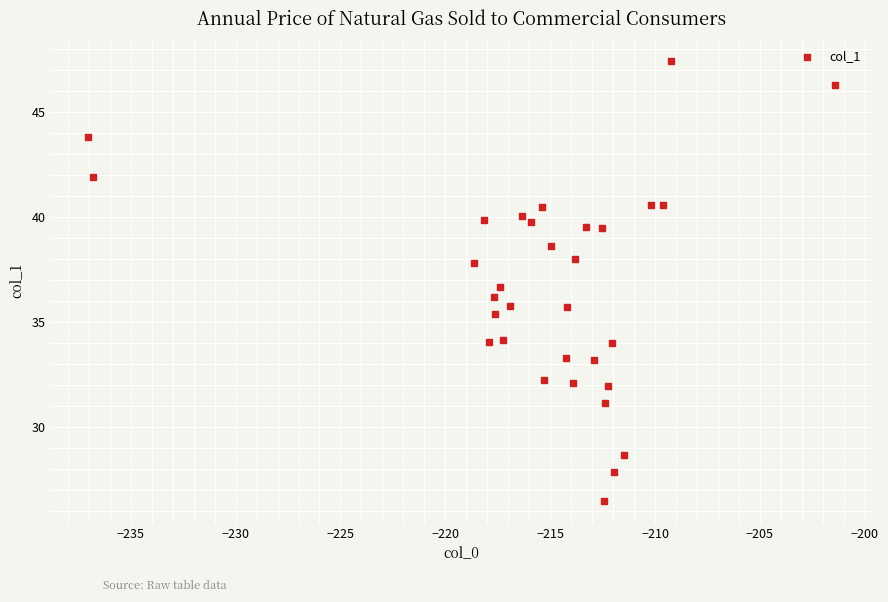

What is the range of Y values (max minus min)?

20.9